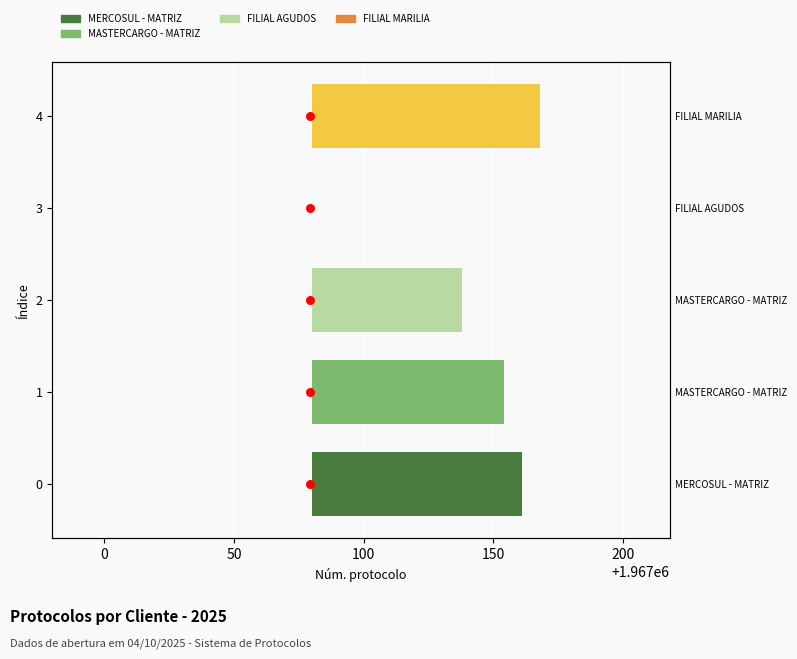

At how many categories does at least one series exceed 81?

1